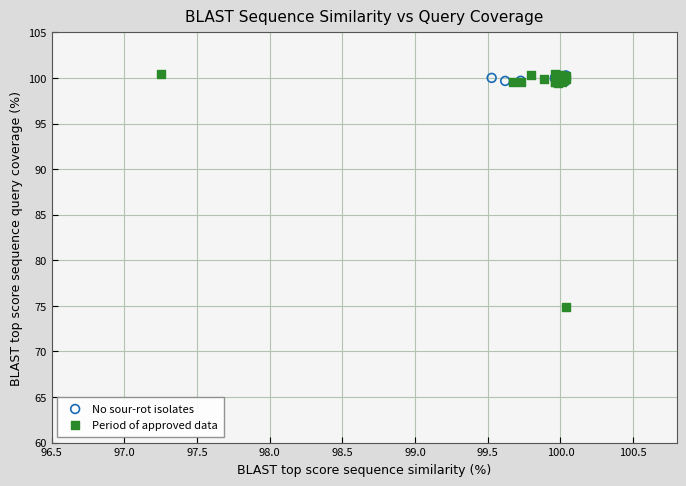

What are all the series names shown in the legend?

No sour-rot isolates, Period of approved data